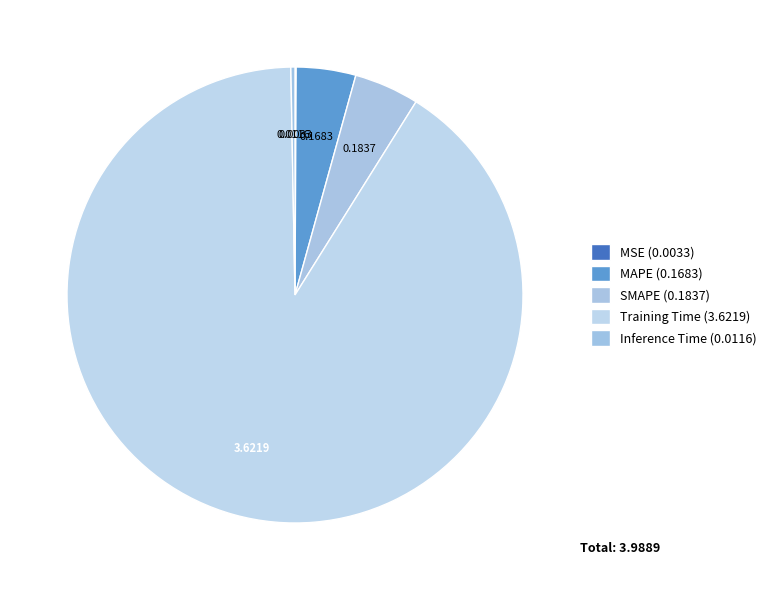

Is Inference Time the majority of the pie?

No